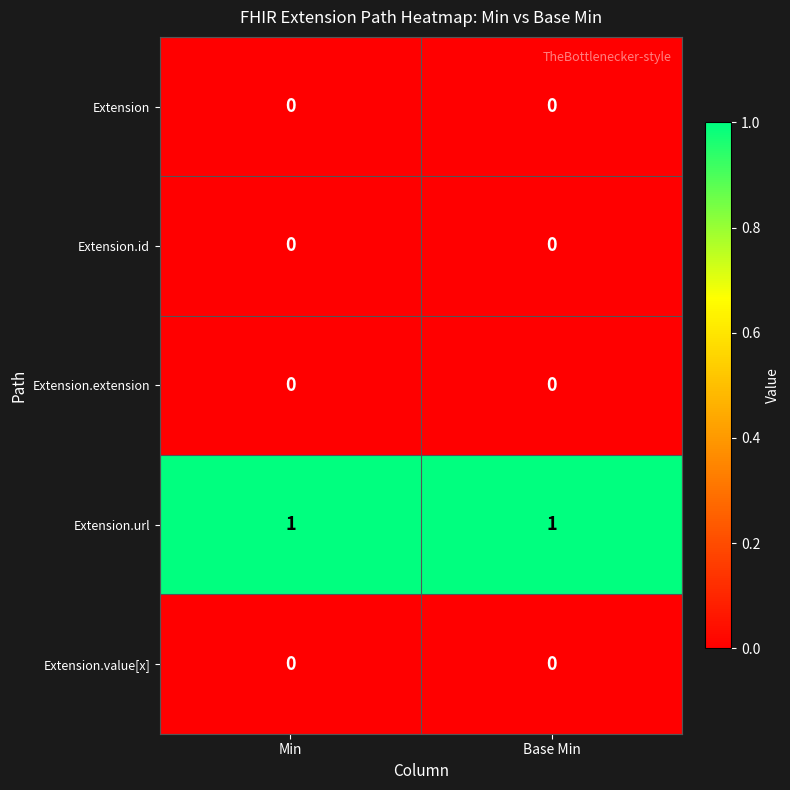

Reading left to right, transcribe all the data shown in this chart.

Extension: Min=0	Base Min=0
Extension.id: Min=0	Base Min=0
Extension.extension: Min=0	Base Min=0
Extension.url: Min=1	Base Min=1
Extension.value[x]: Min=0	Base Min=0